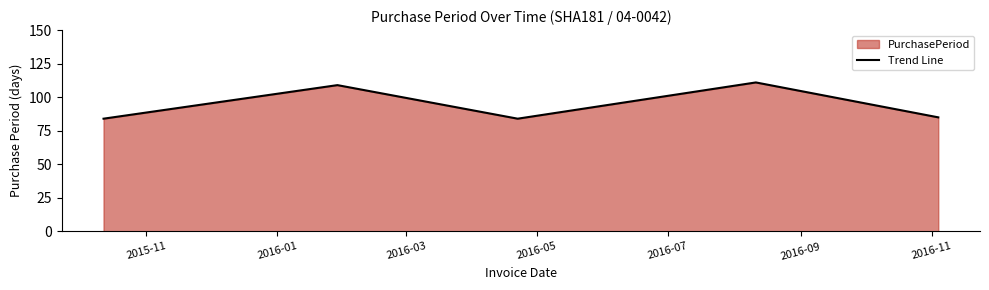

How many interior local peaks (higher than both neighbors) does the data have?

2